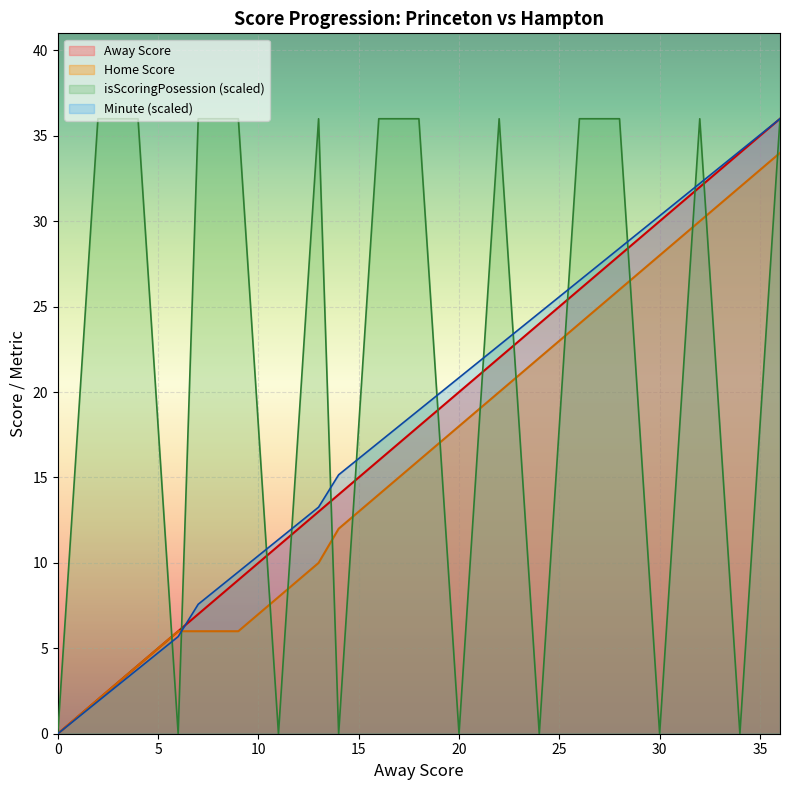

What is the highest value of the Minute series?

36.0